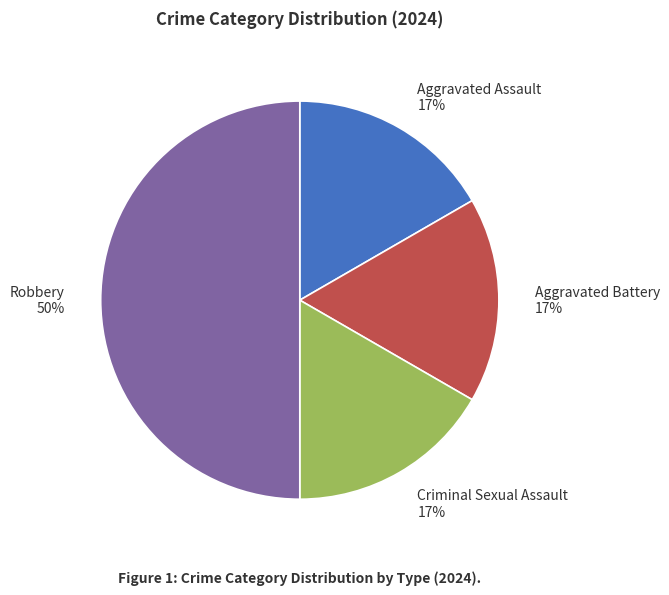

Is Criminal Sexual Assault the majority of the pie?

No